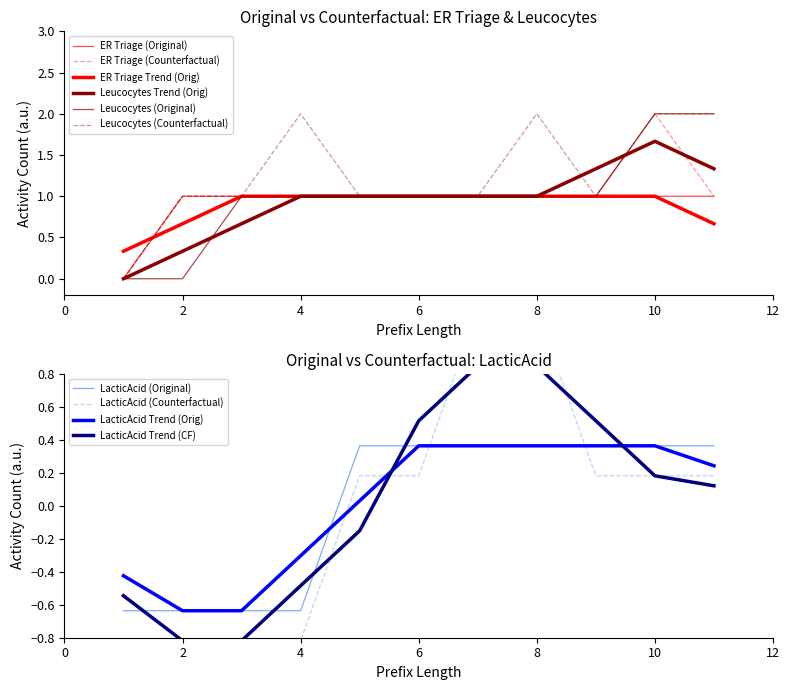

How many data points in Leucocytes (Original) are less than 1?

2